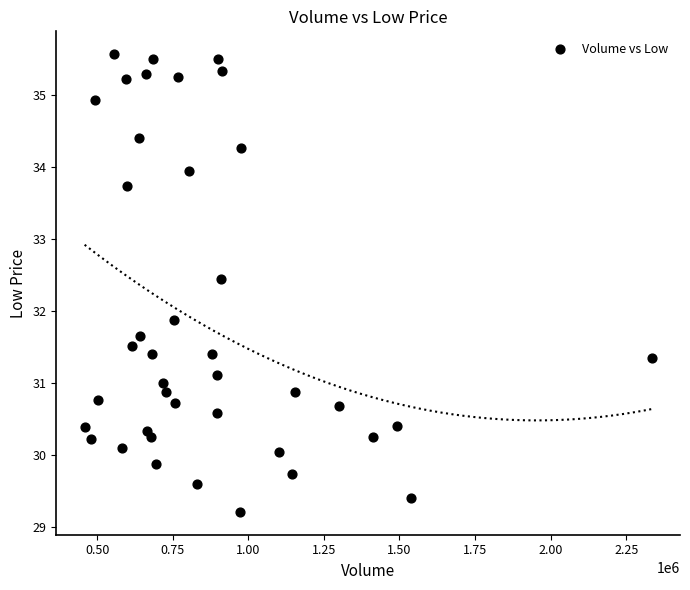

What Y value in the scatter plot is closest to 32?

31.9